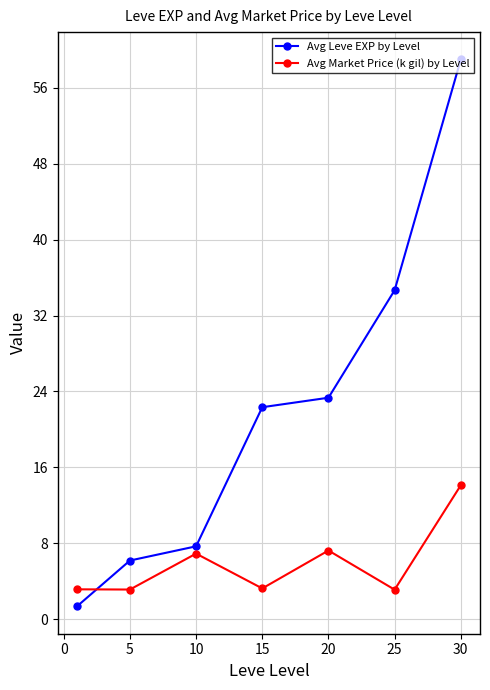

Does the chart have visible grid lines?

Yes